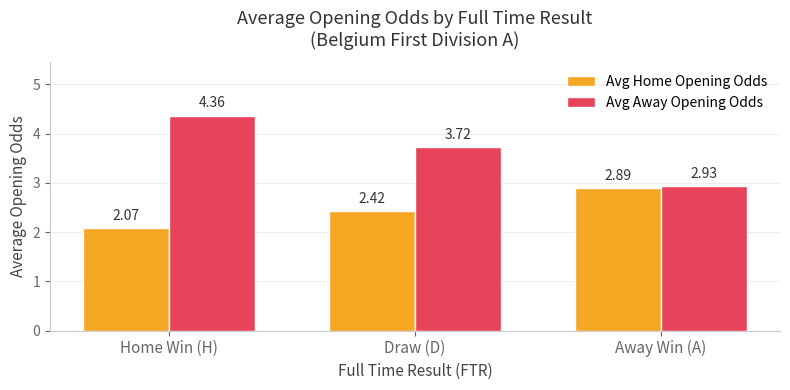

How many bars are there in total?

6